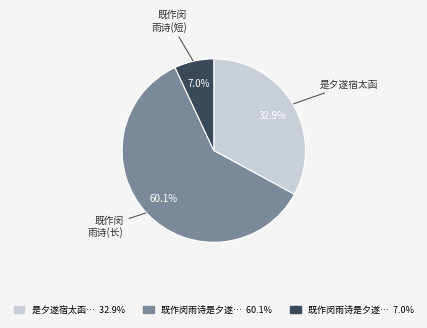

Does any single category account for the majority?

Yes